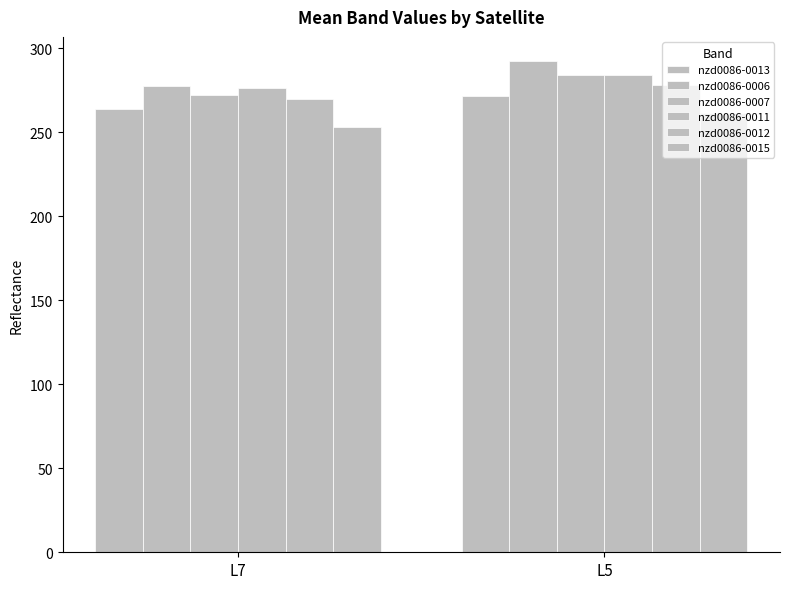

Count the number of categories in the chart.

2